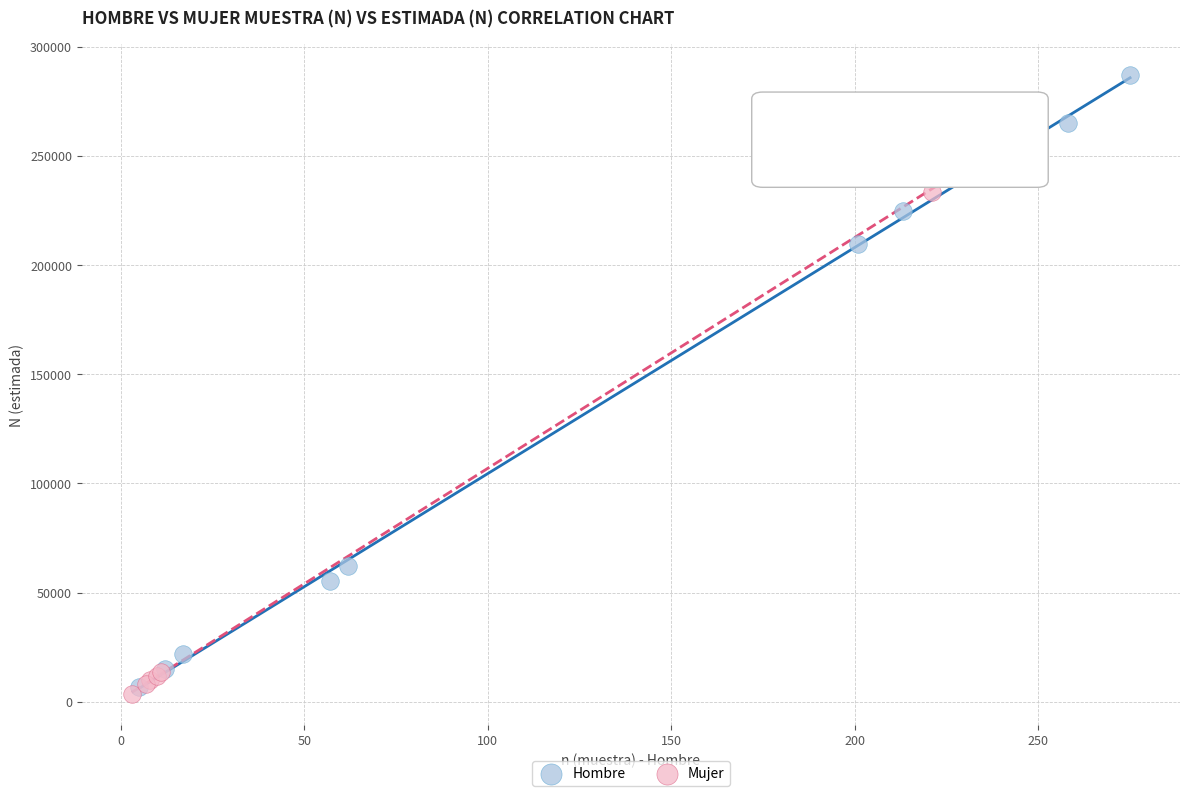

What are all the series names shown in the legend?

Hombre, Mujer